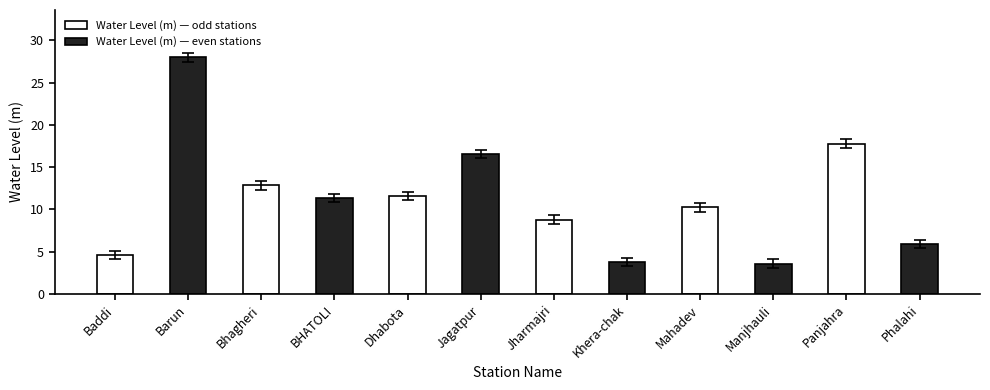

The value of Water Level (m) — odd stations at Panjahra is 10.7. True or false?

False